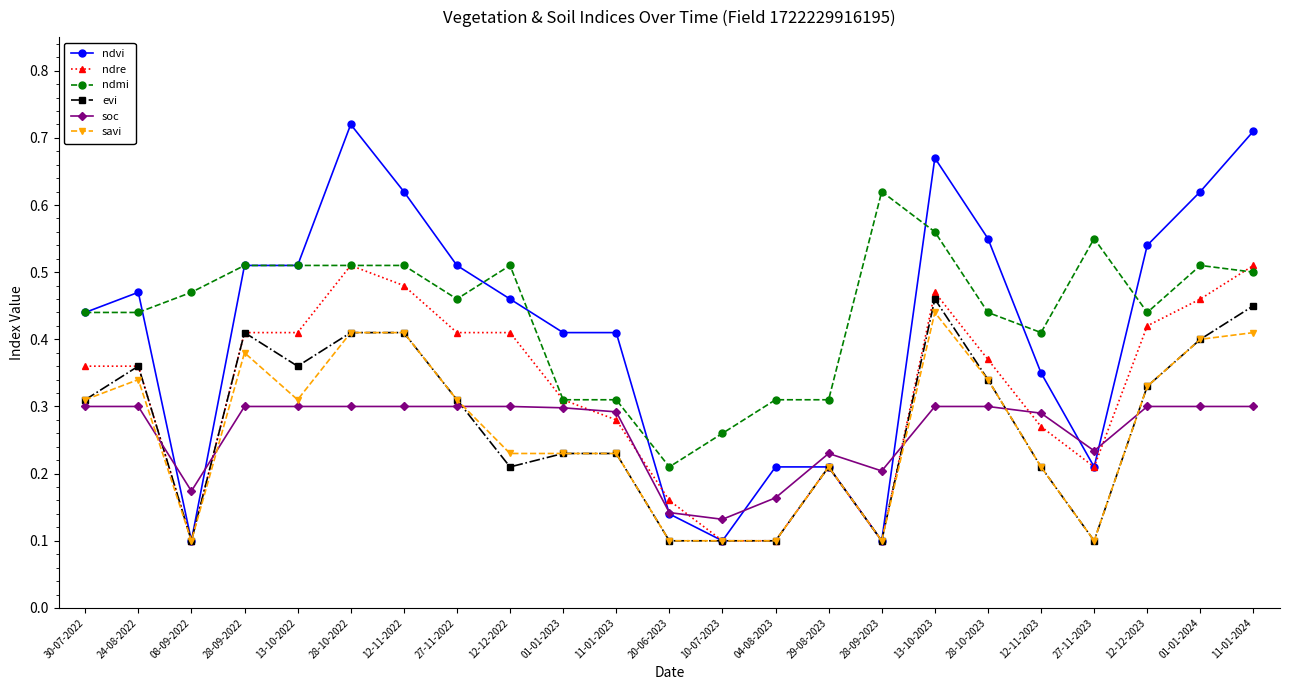

Is it true that ndvi equals 0.2 at 13-10-2022?

False